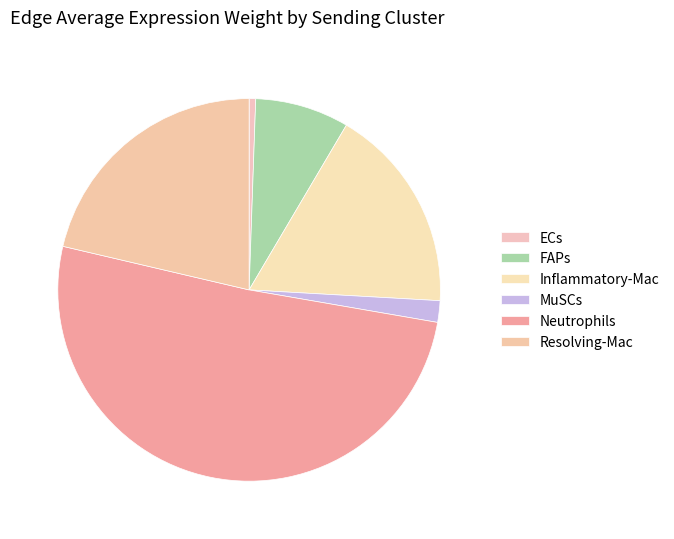

Rank the categories by value from highest to lowest.

Neutrophils, Resolving-Mac, Inflammatory-Mac, FAPs, MuSCs, ECs